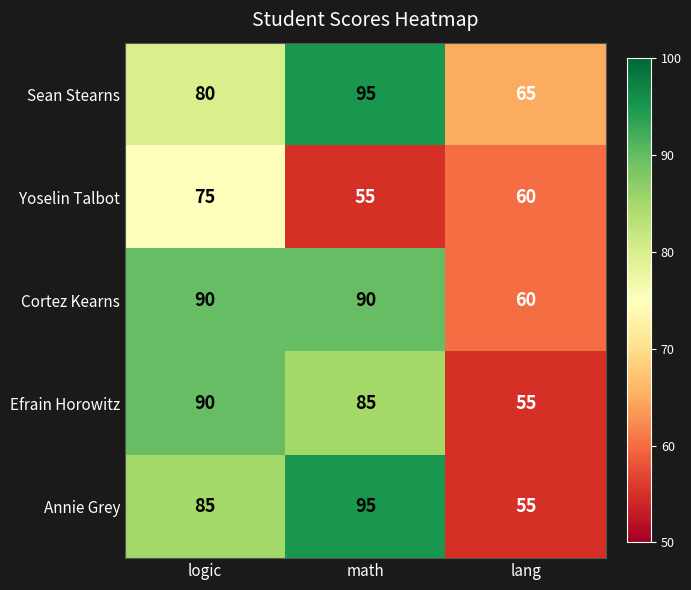

Reading right to left, extract all data points from this chart.

Sean Stearns: 65	95	80
Yoselin Talbot: 60	55	75
Cortez Kearns: 60	90	90
Efrain Horowitz: 55	85	90
Annie Grey: 55	95	85